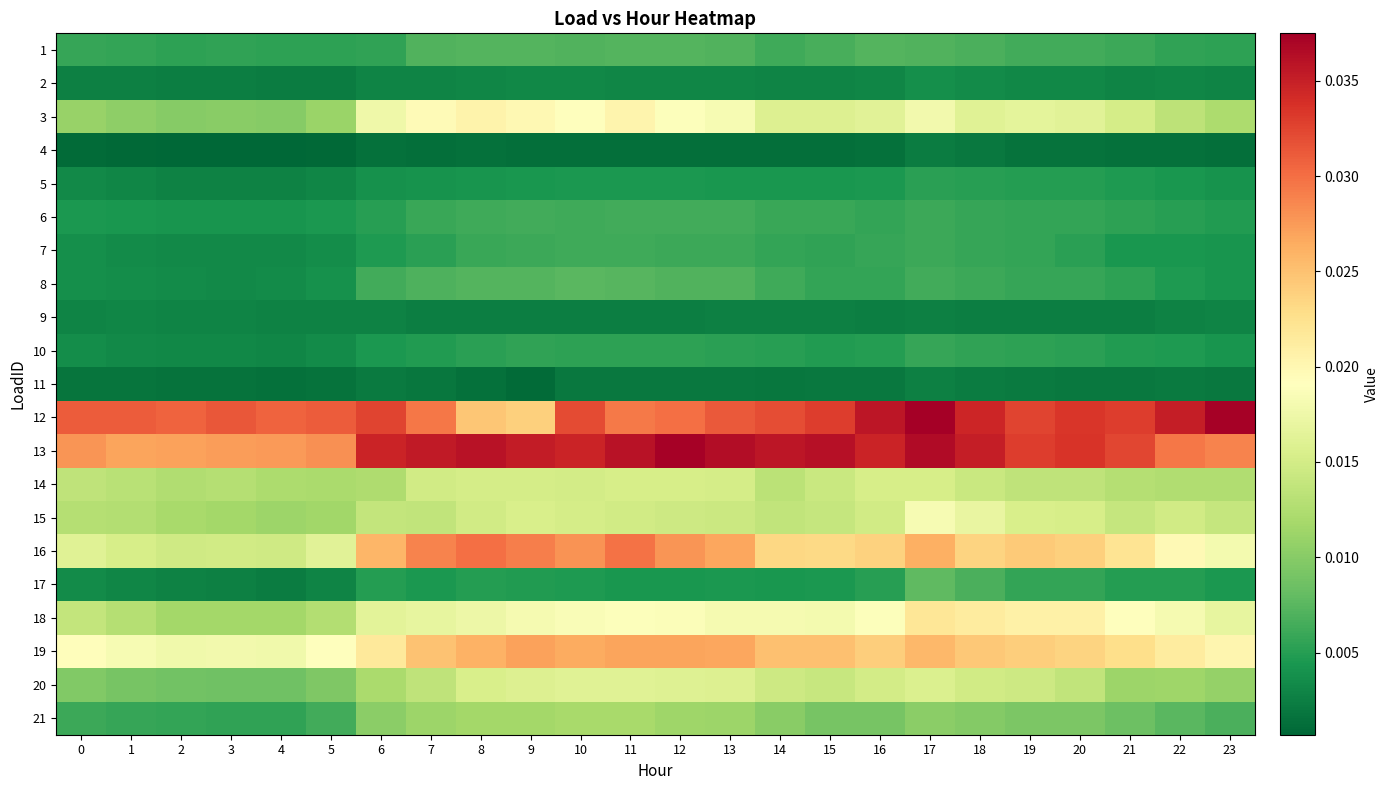

At how many categories does at least one series exceed 0?

24